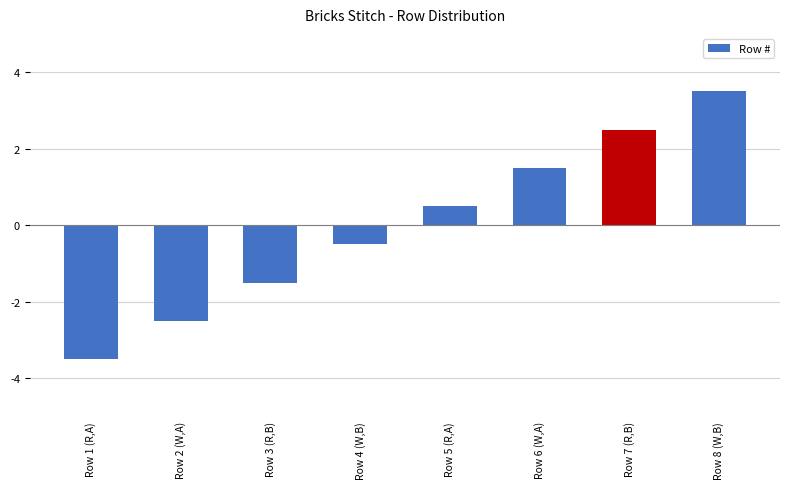

What position from the right is Row 2 (W,A)?

7